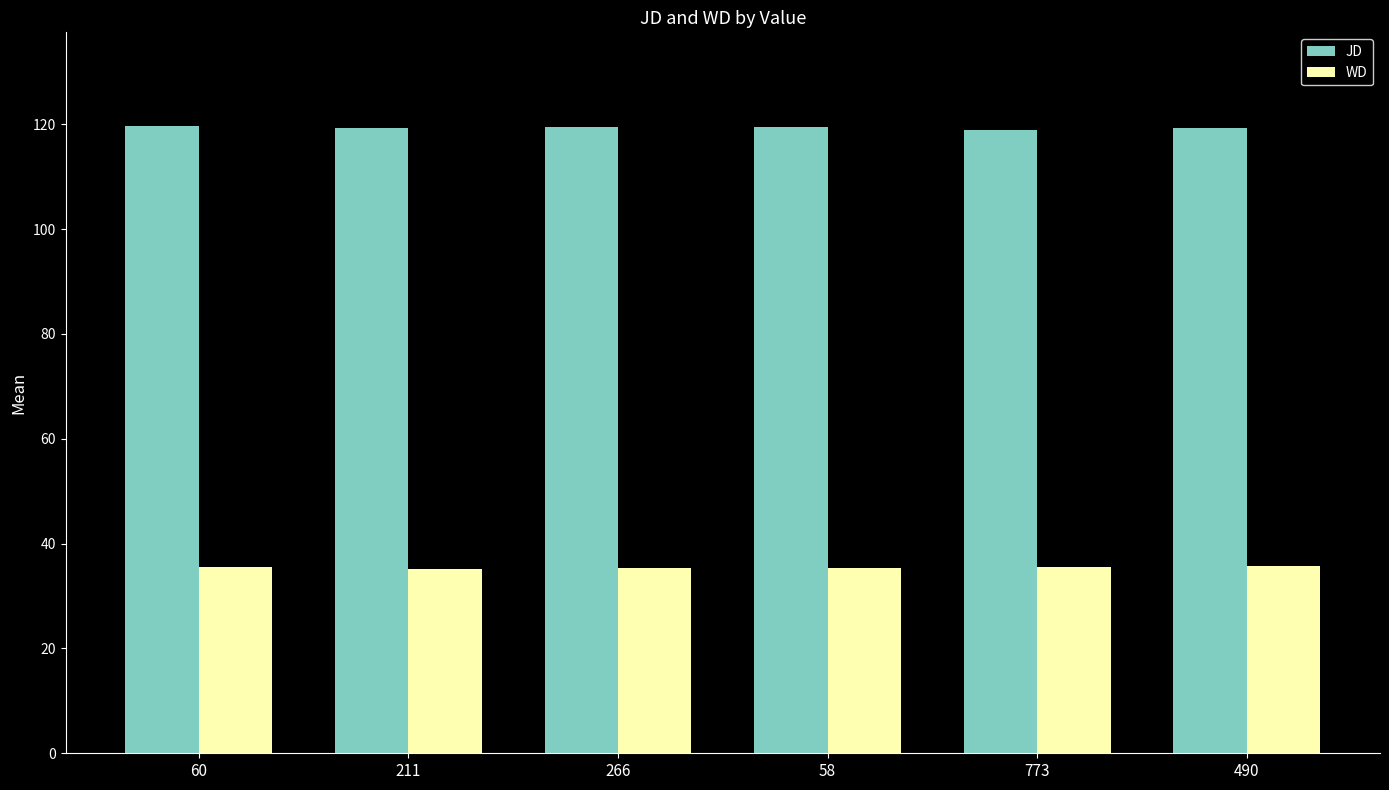

What is the minimum value for WD?

35.1